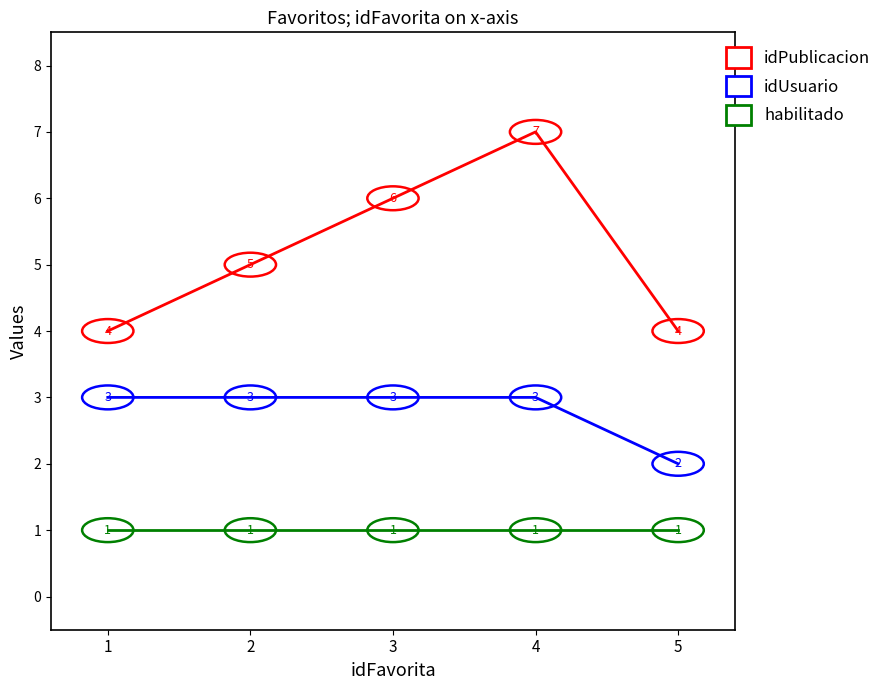

What is the difference between the highest and lowest values at 2?

4